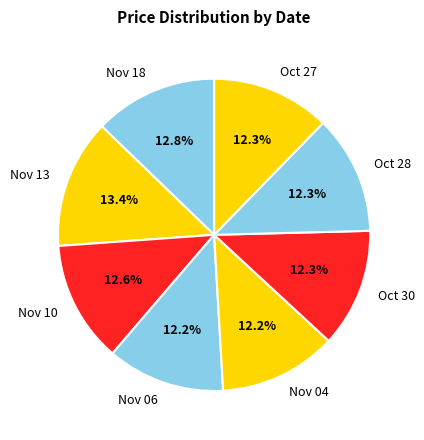

Which slice is the largest?

Nov 13